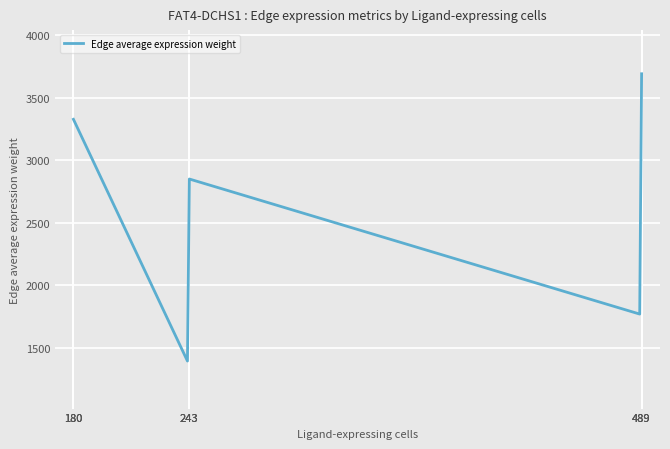

What is the maximum value shown in the chart?

3690.0